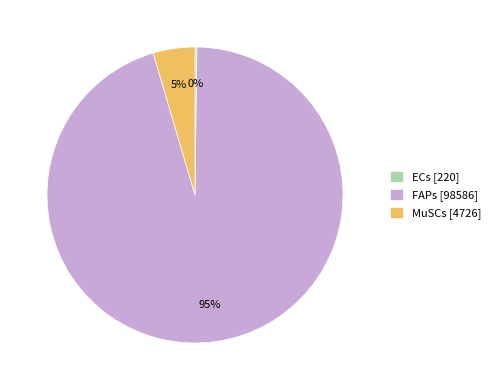

Which category has the biggest portion of the pie?

FAPs